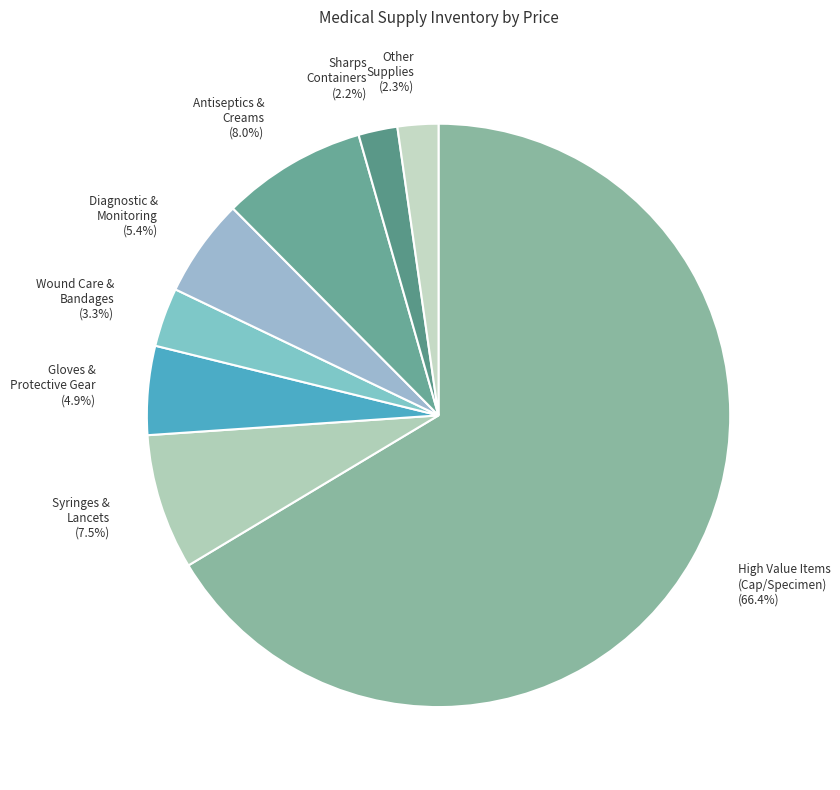

To the nearest percent, what is the average slice percentage?

12%